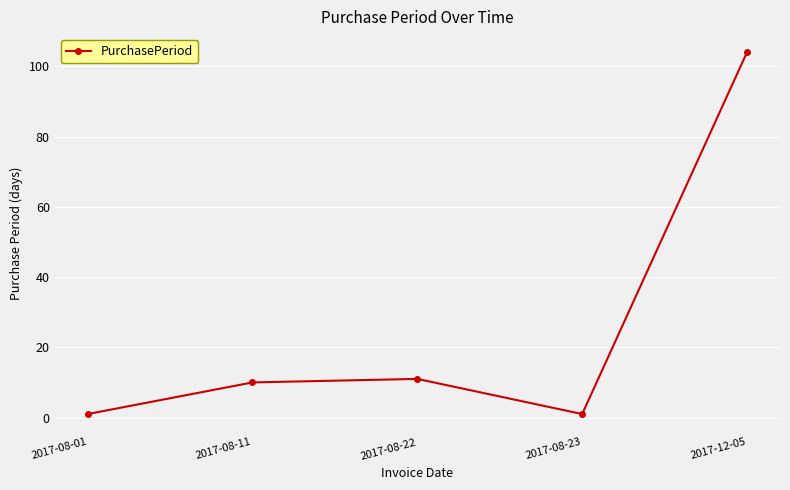

At which category does the chart reach its peak across all series?

2017-12-05